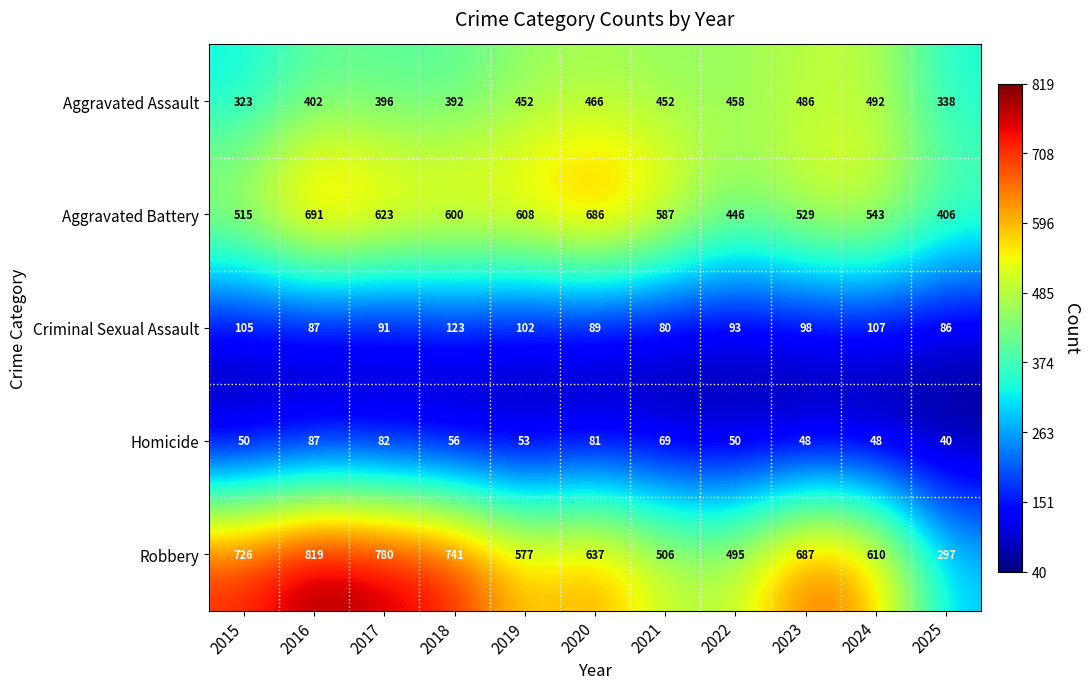

Count the number of data series in this chart.

5